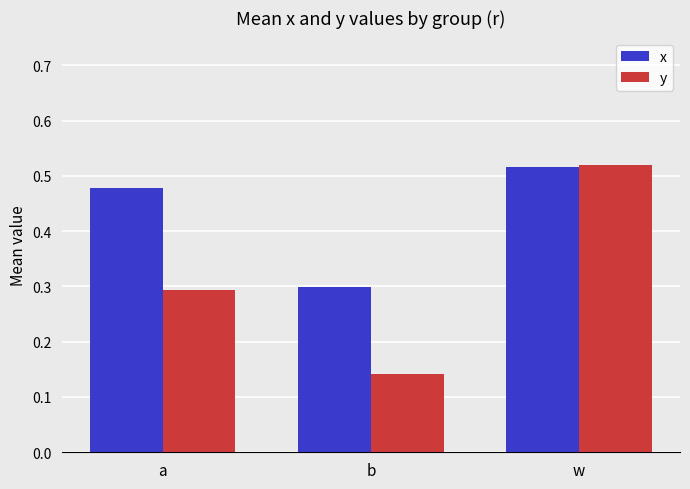

Which series has the widest spread of values?

y